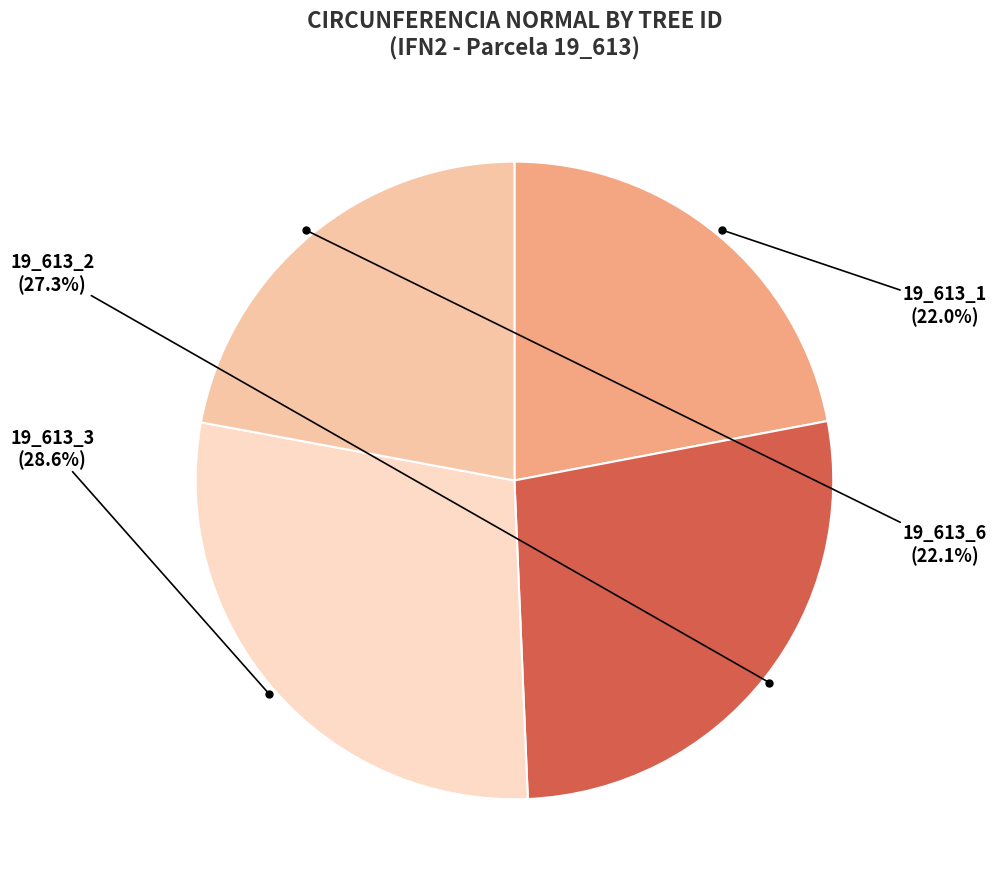

What percentage is the 19_613_2 slice, to the nearest percent?

27%